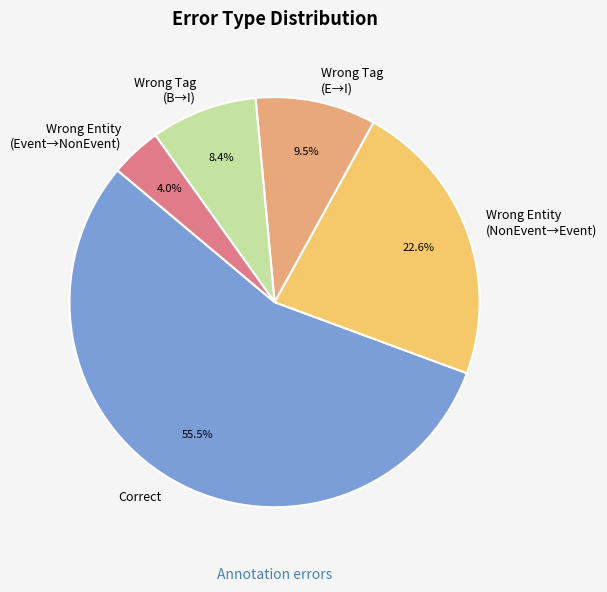

Which has a higher value, Wrong Entity (NonEvent→Event) or Correct?

Correct